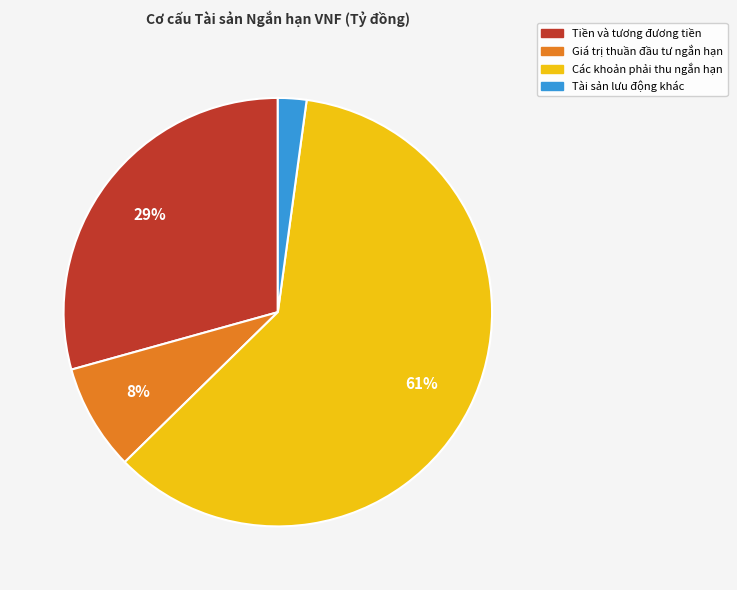

Does any single category account for the majority?

Yes